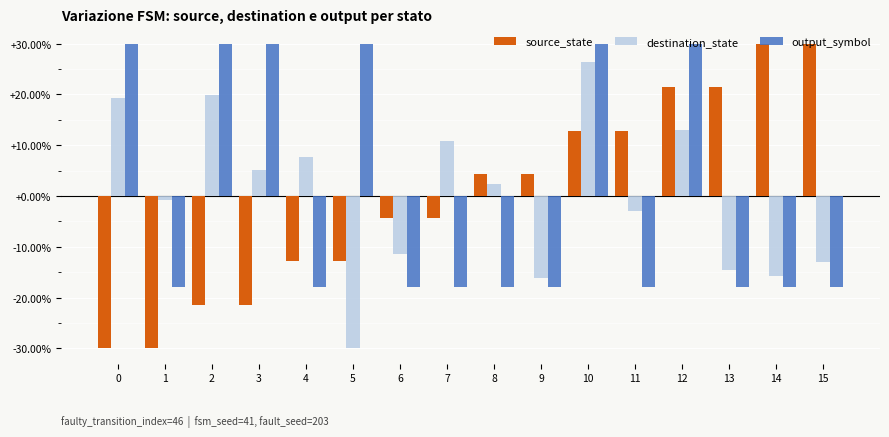

How many values in source_state are above zero?

8